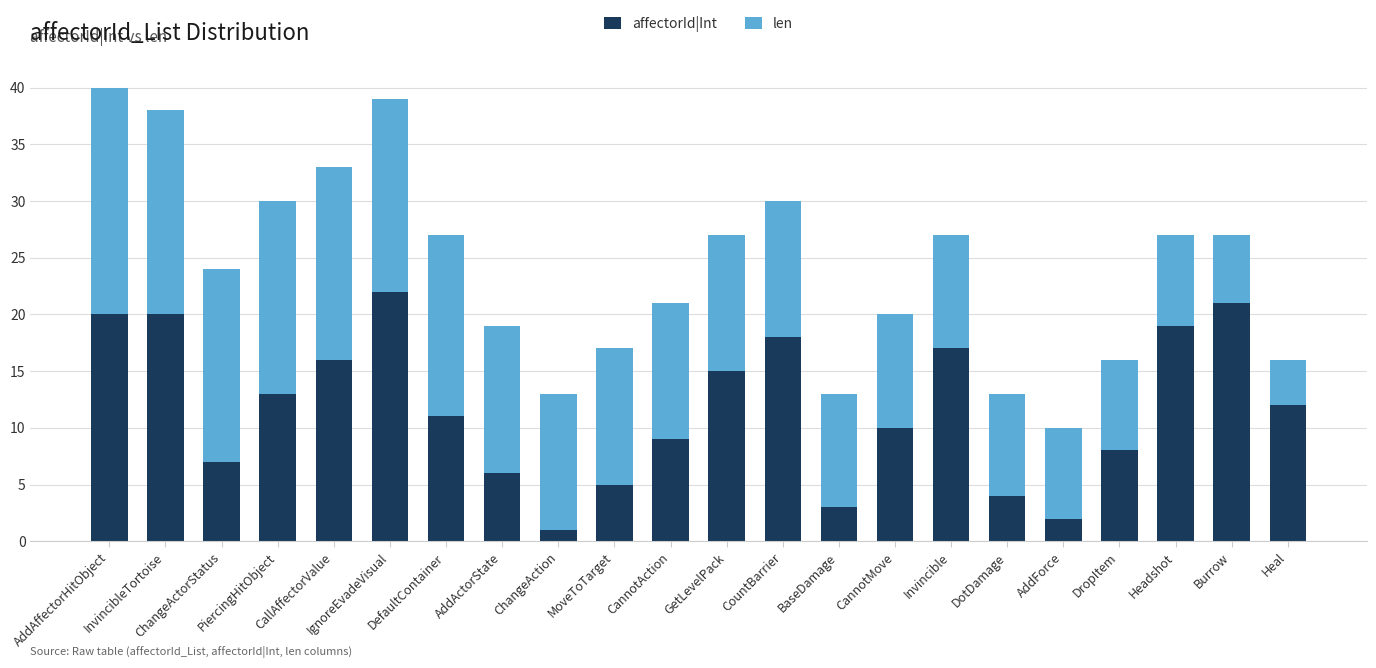

Is it true that affectorId|Int equals 21 at Burrow?

True